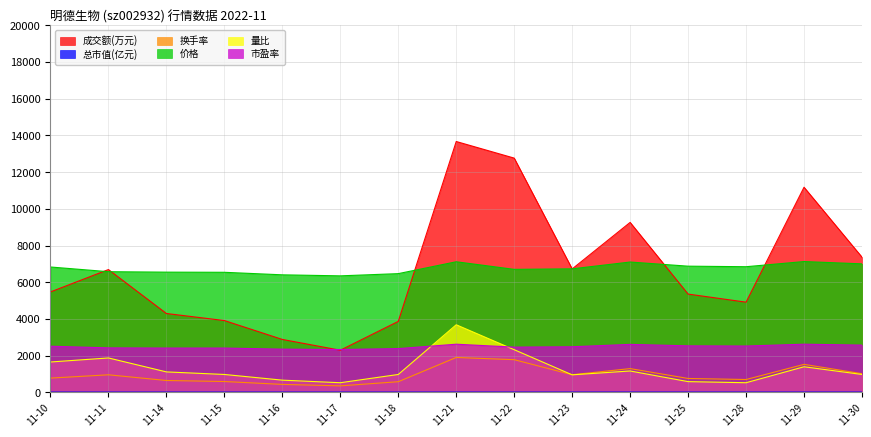

What is the spread (max minus min) of values at 11-10?

6818.3